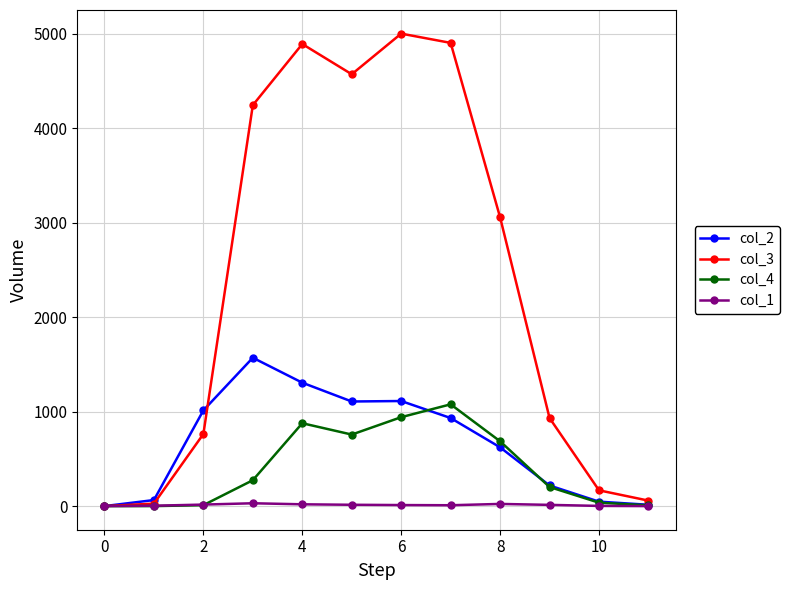

Does the chart have visible grid lines?

Yes